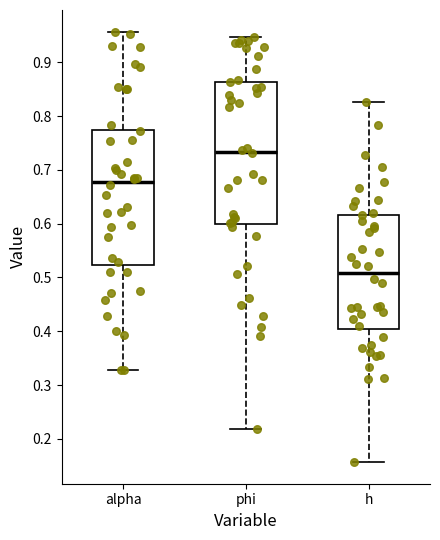

Reading left to right, transcribe this box plot: for each box, give where its median line is, the range the box spans, and where its two whiskers end, as read against the y-axis. The values are not printed on the chart, so give them approximately, as read against the axis.

alpha: median 0.68, box 0.52 to 0.77, whiskers 0.33 to 0.96
phi: median 0.73, box 0.60 to 0.86, whiskers 0.22 to 0.95
h: median 0.51, box 0.40 to 0.62, whiskers 0.16 to 0.83